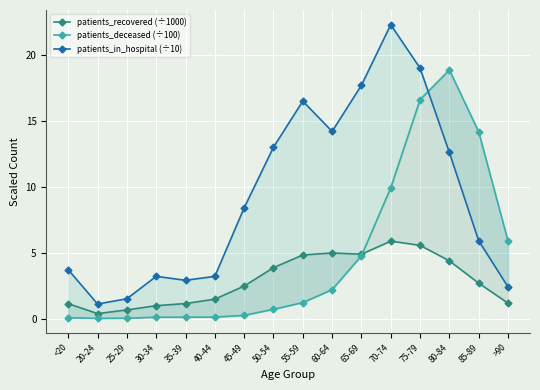

At which category does the chart reach its peak across all series?

70-74